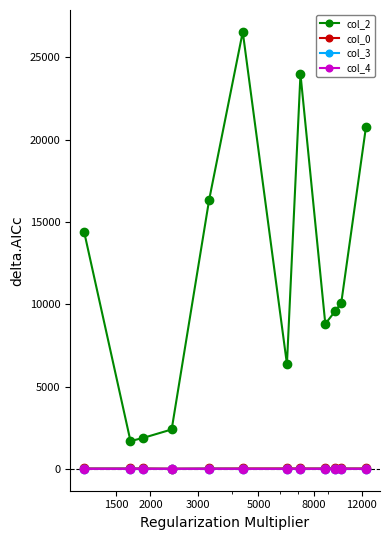

True or false: col_0 and col_2 cross at least once.

False